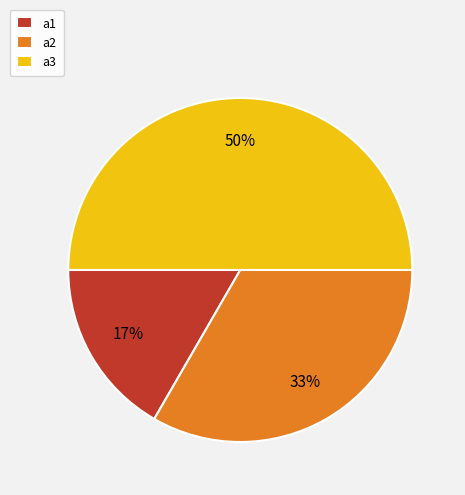

Which category has the biggest portion of the pie?

a3